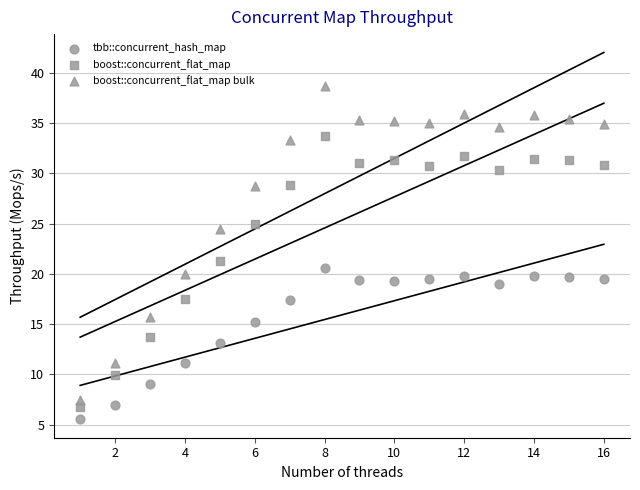

How many data points are displayed?

48